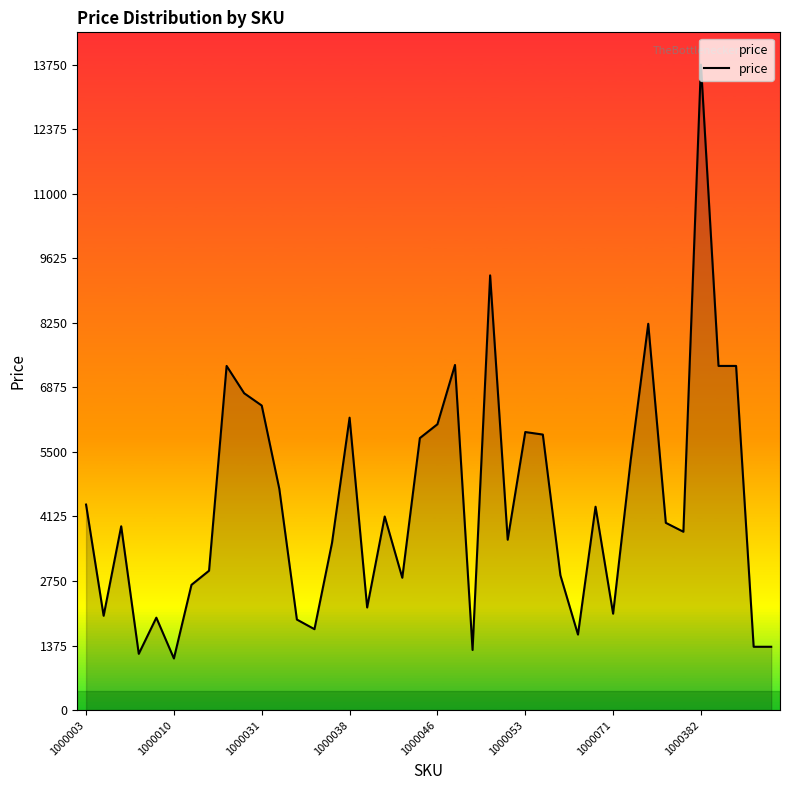

What is the smallest value displayed?

1101